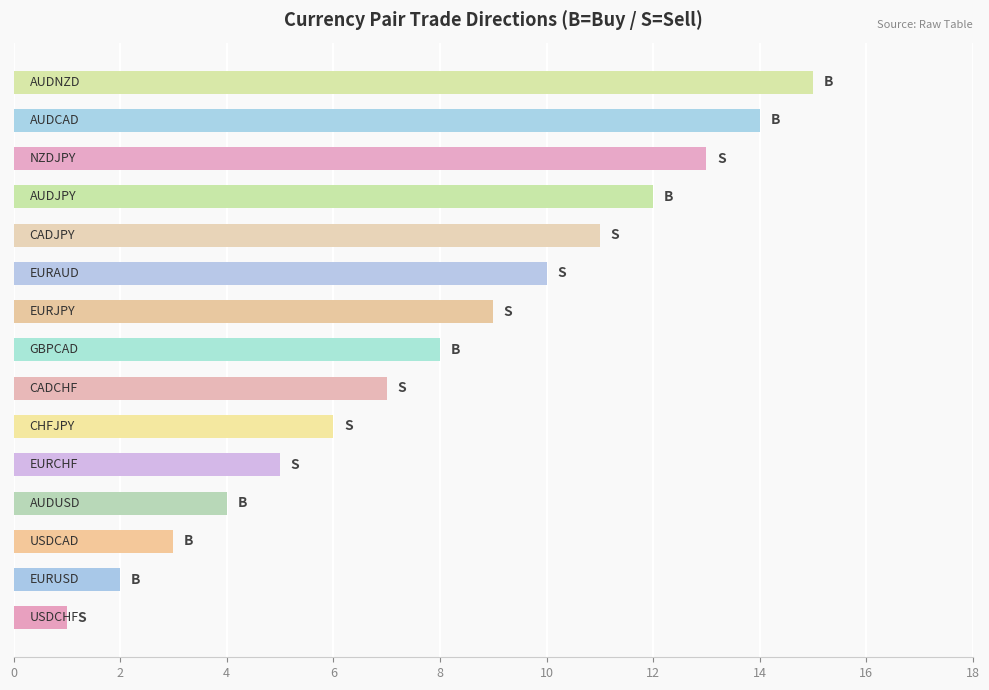

What is the sum of all values?

120